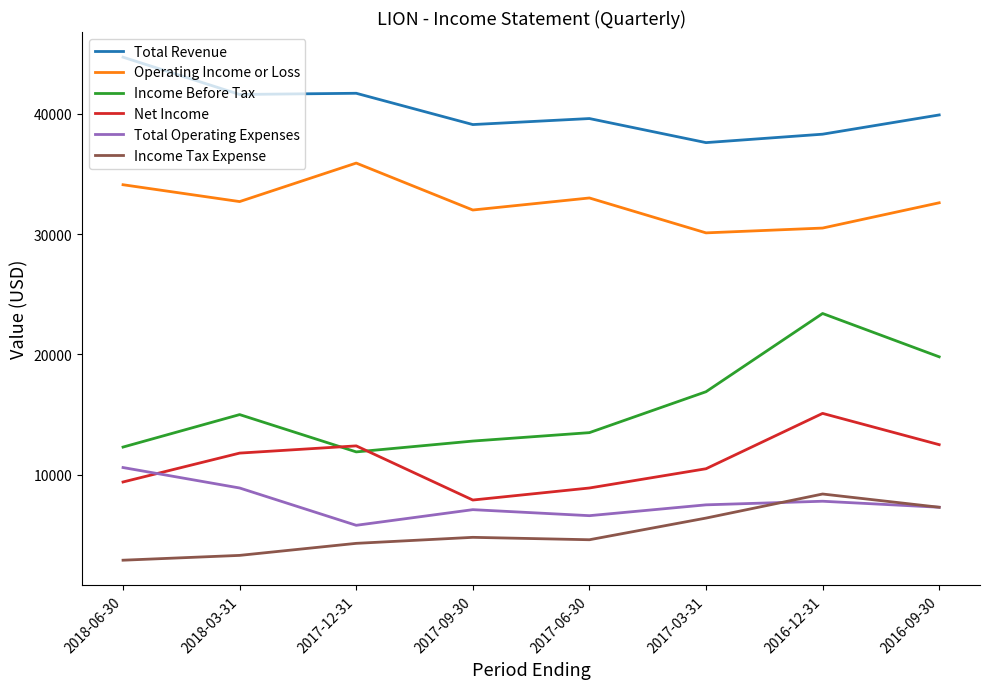

True or false: Net Income and Total Operating Expenses intersect in this chart.

True